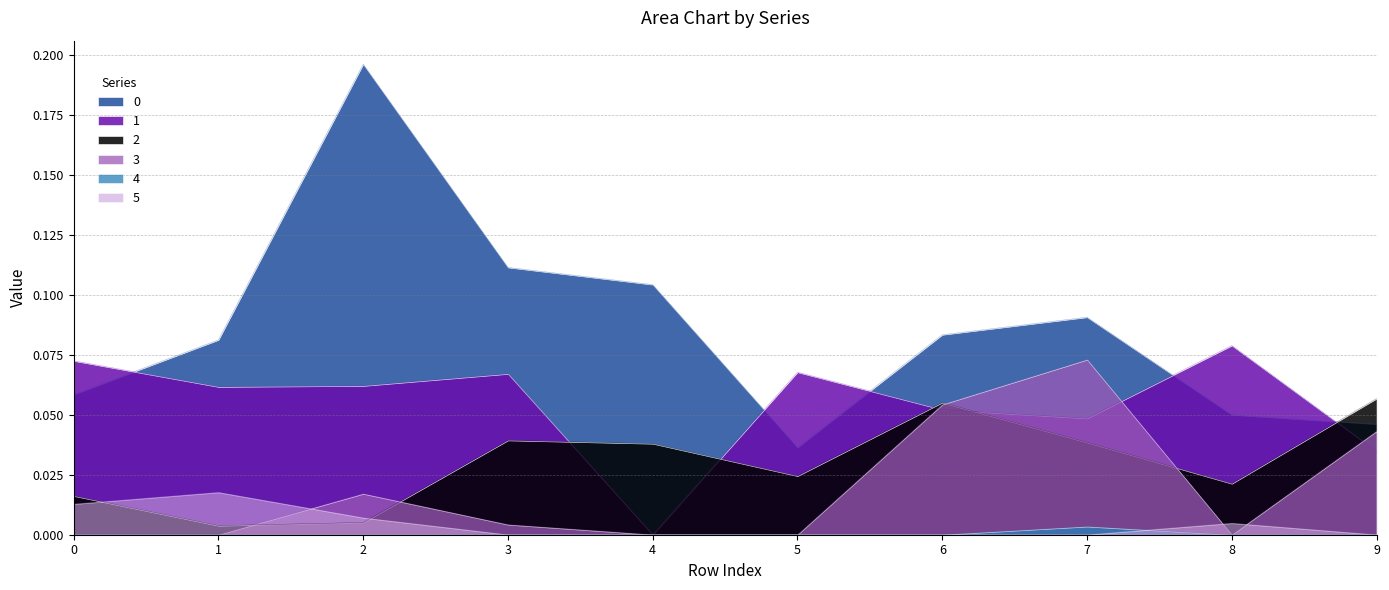

At which category does the chart reach its peak across all series?

2